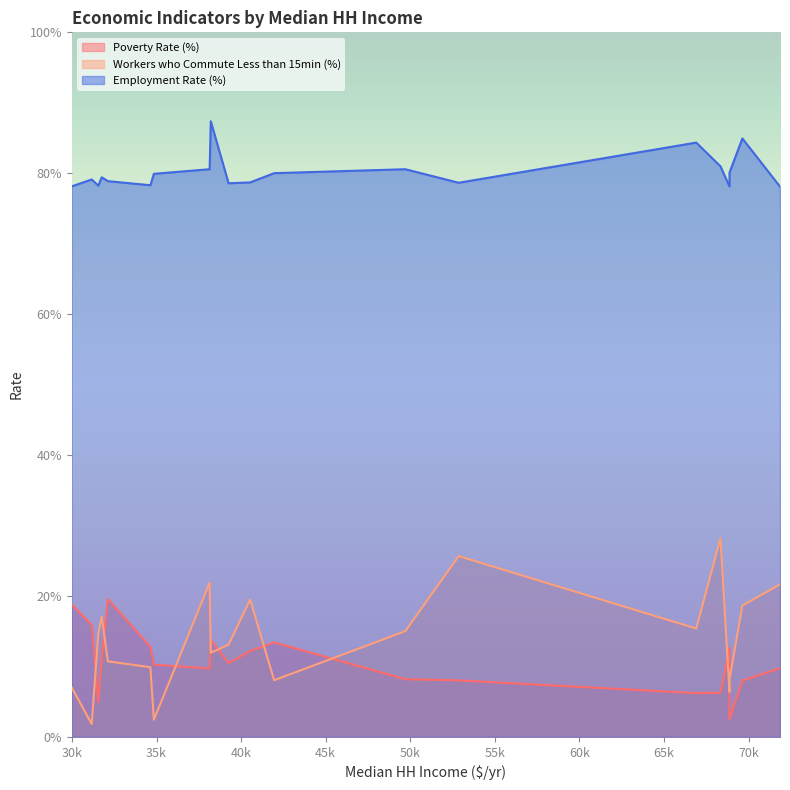

At which label does Employment Rate (%) reach its minimum?

71859